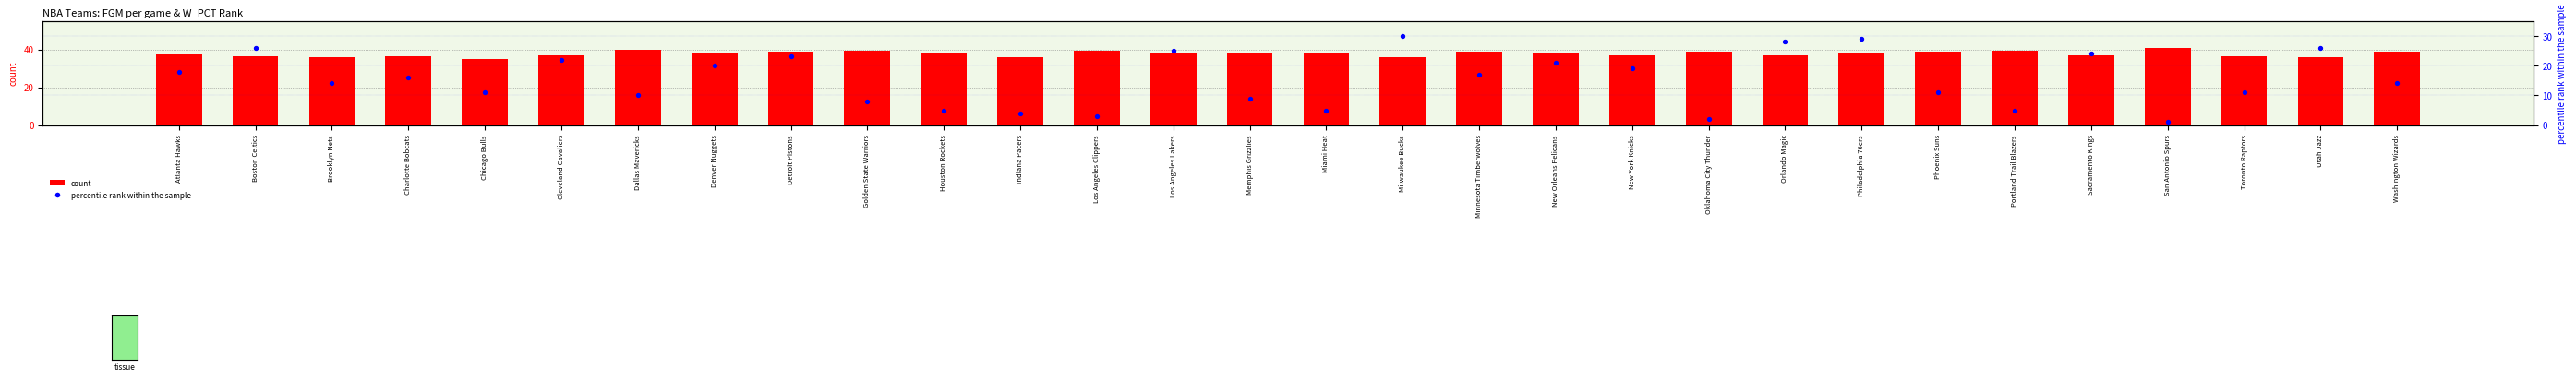

At how many categories does at least one series exceed 40?

1